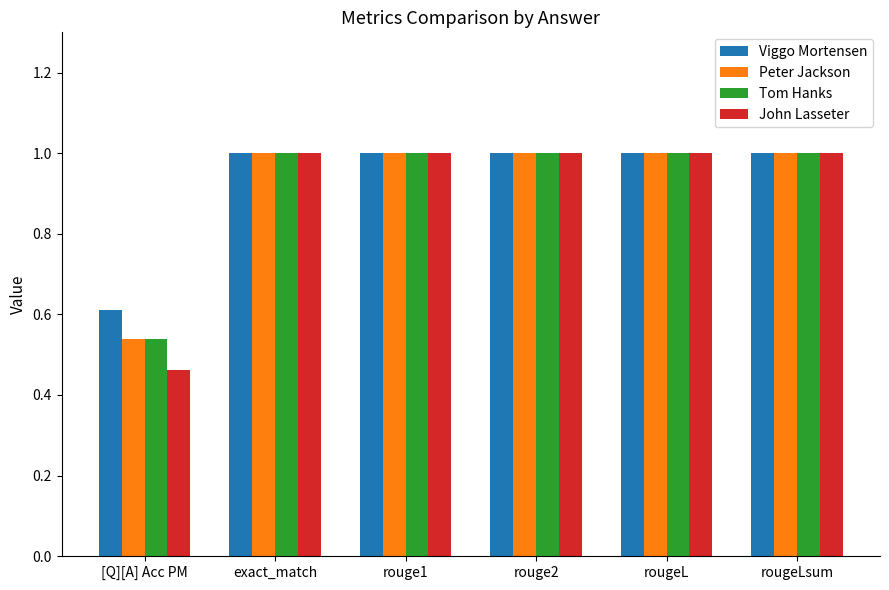

What are all the series names shown in the legend?

Viggo Mortensen, Peter Jackson, Tom Hanks, John Lasseter